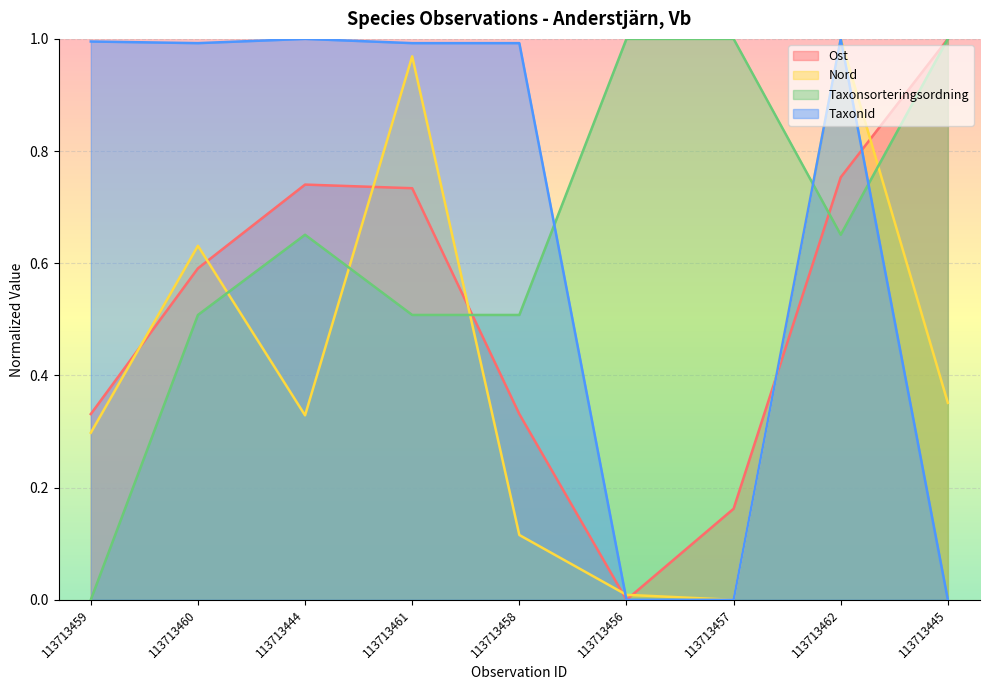

How many values in the Ost series exceed 0?

8